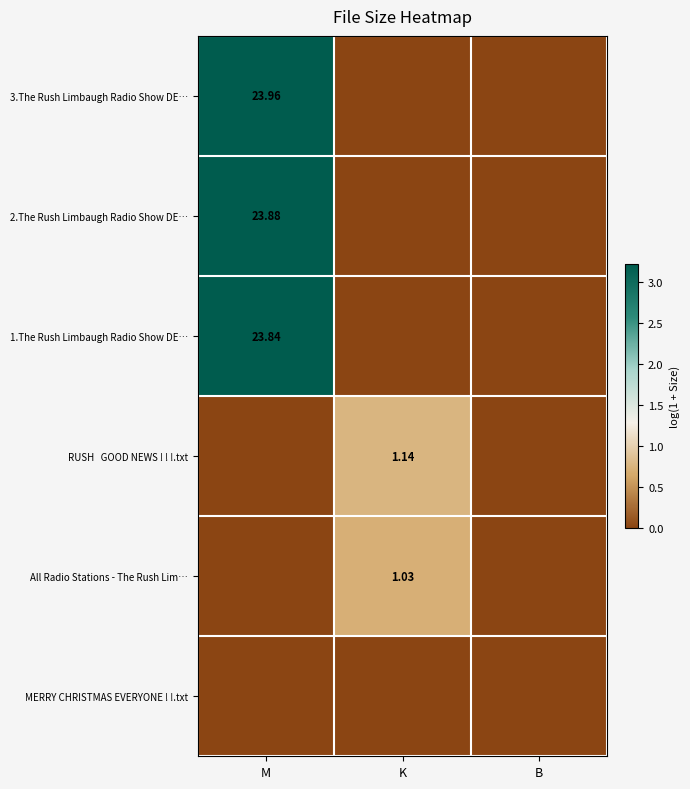

The value of All Radio Stations - The Rush Lim… at B is 0.3. True or false?

False